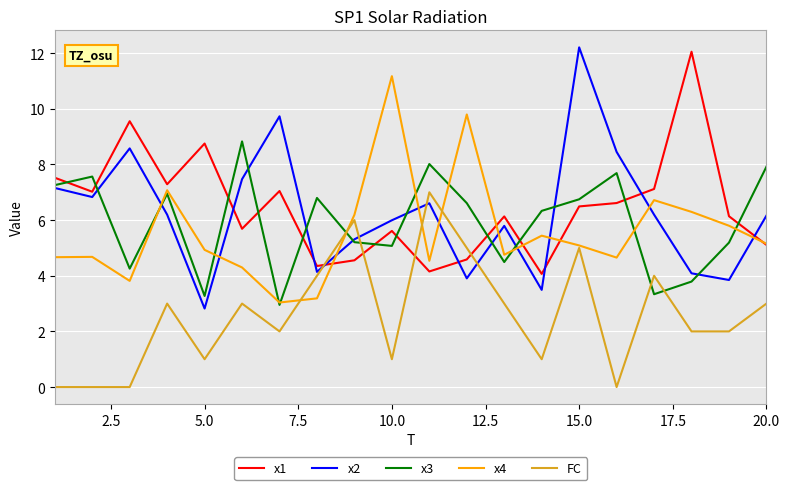

What is the highest value of the x2 series?

12.2